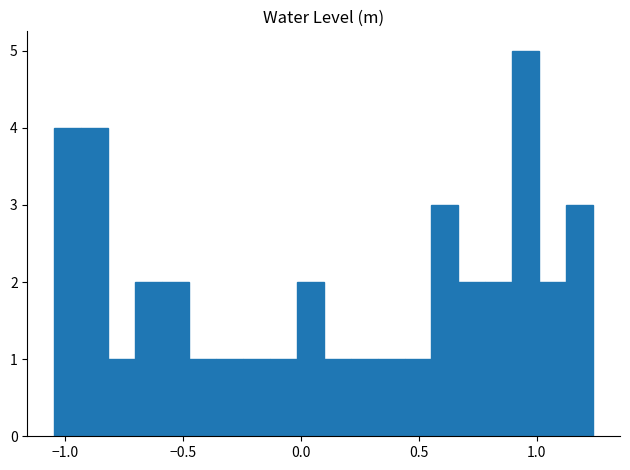

Around what value on the x-axis is the tallest bar? Give the approximate position of its centre, as read against the axis.

0.95